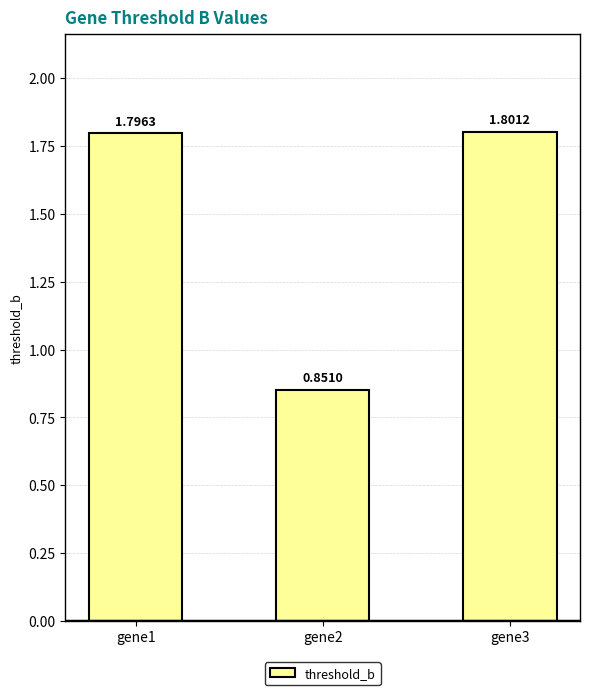

How many data points are less than 1?

1